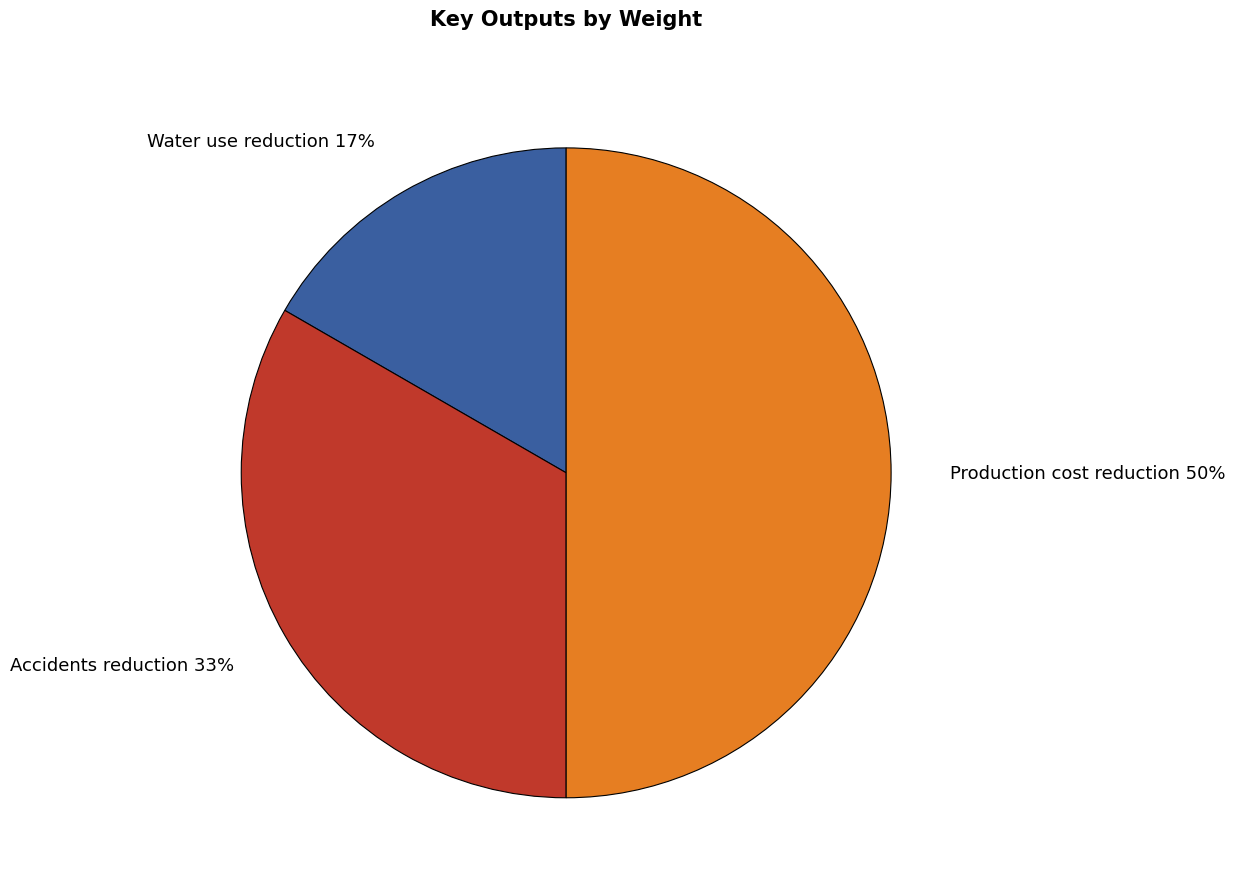

Which has a higher value, Production cost reduction or Accidents reduction?

Production cost reduction